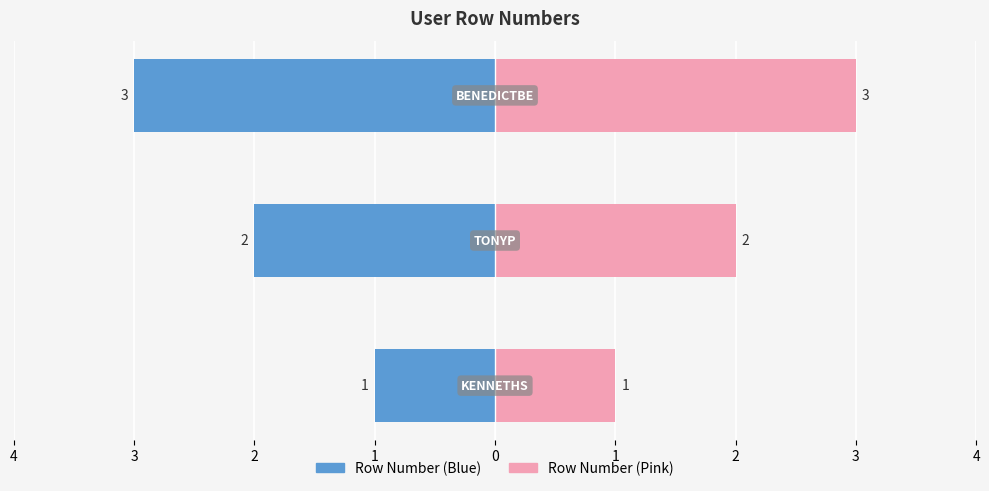

What is the maximum value shown in the chart?

3